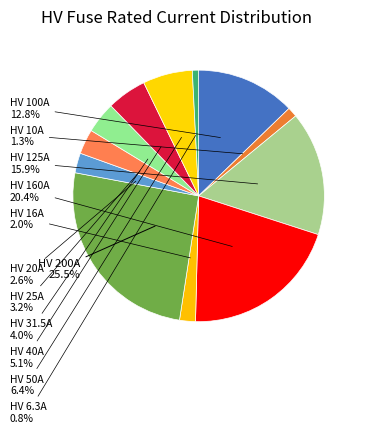

To the nearest percent, what is the average slice percentage?

8%